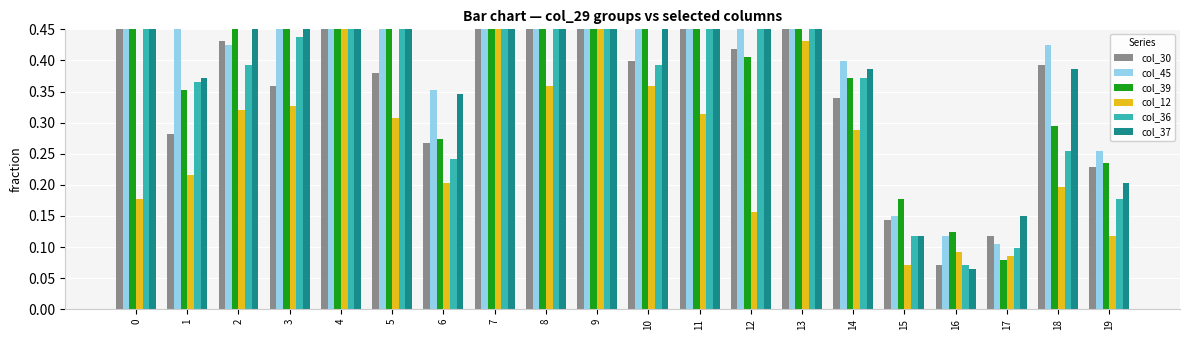

List the series in order of their peak value, lowest first.

col_12, col_30, col_39, col_36, col_45, col_37